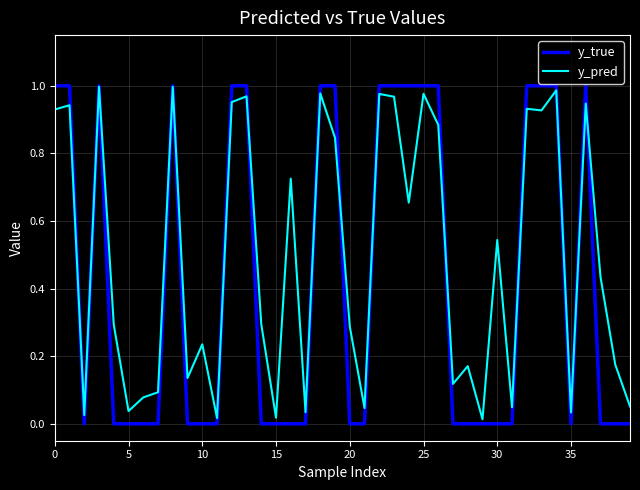

List the series in order of their overall mean, lowest first.

y_true, y_pred